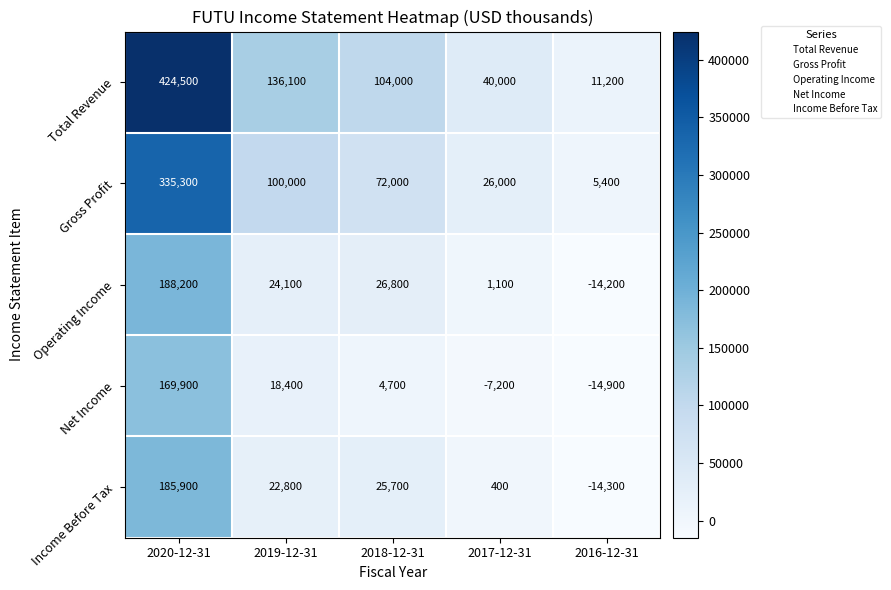

The value of Income Before Tax at 2017-12-31 is 578. True or false?

False